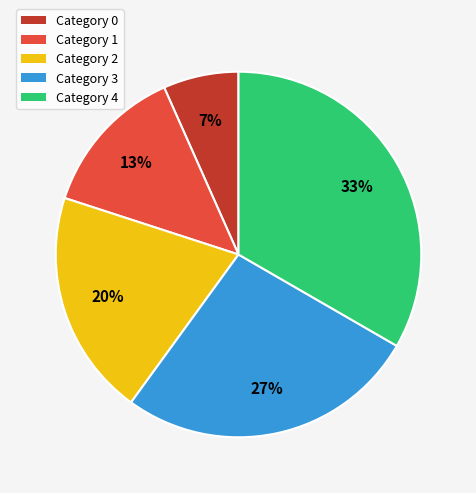

Combined, do Category 4 and Category 1 account for over 50%?

No